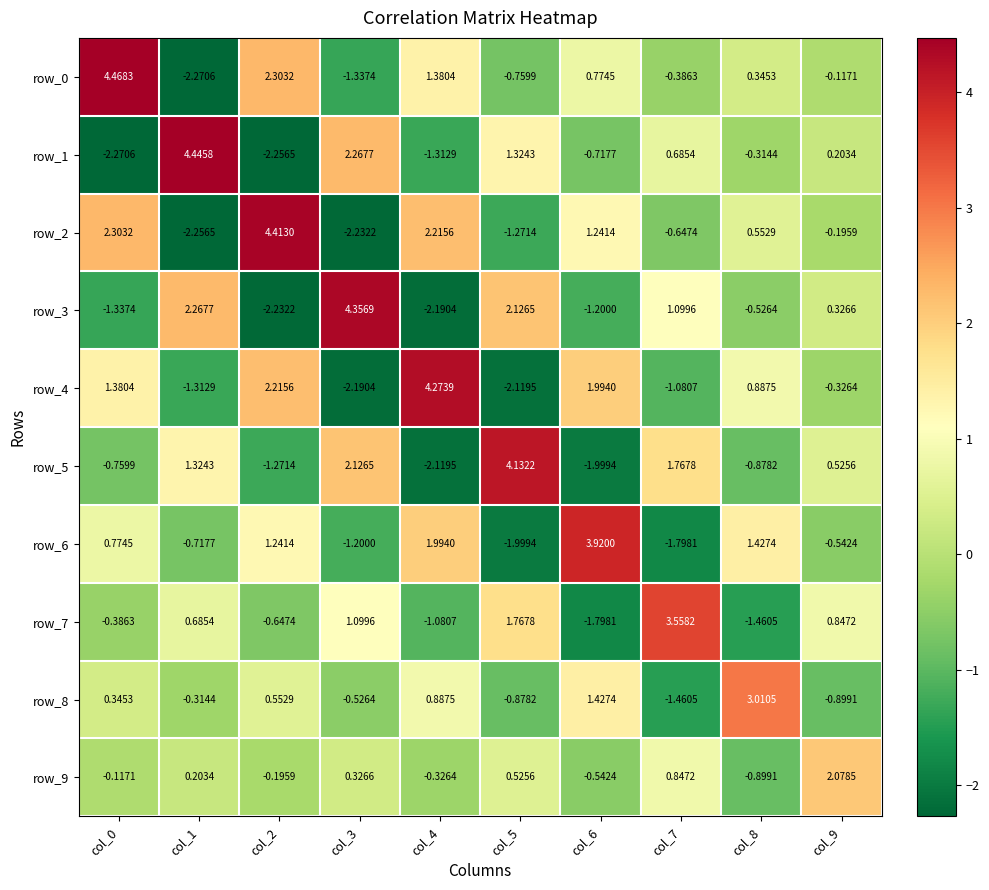

At which label is row_7 closest to 0?

col_0